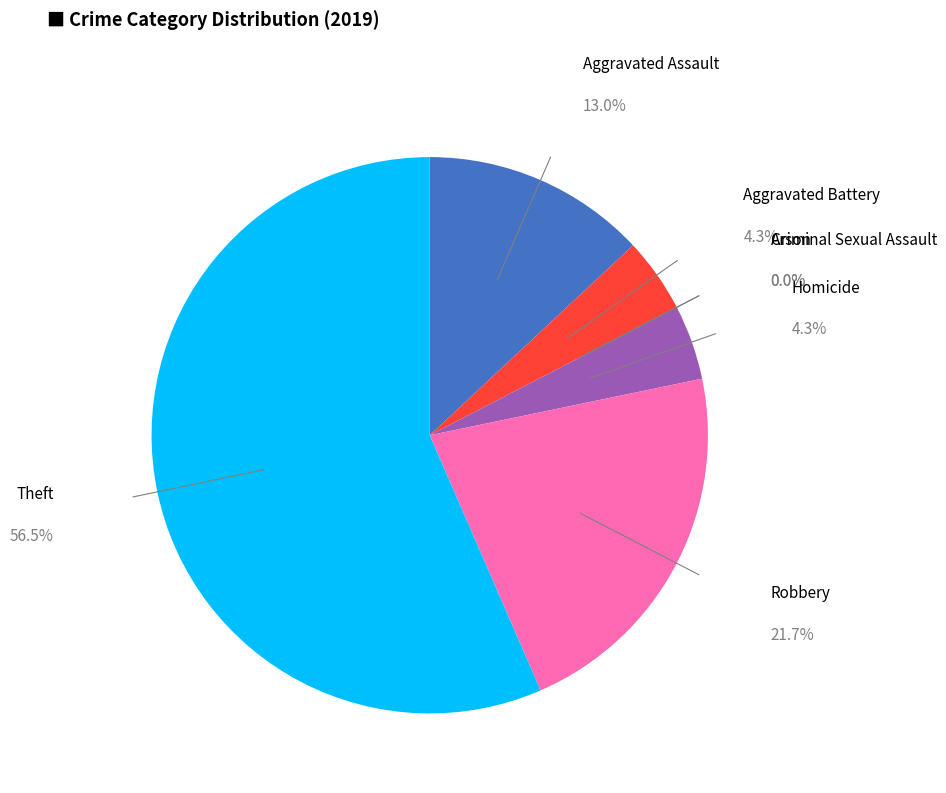

What is the majority slice?

Theft